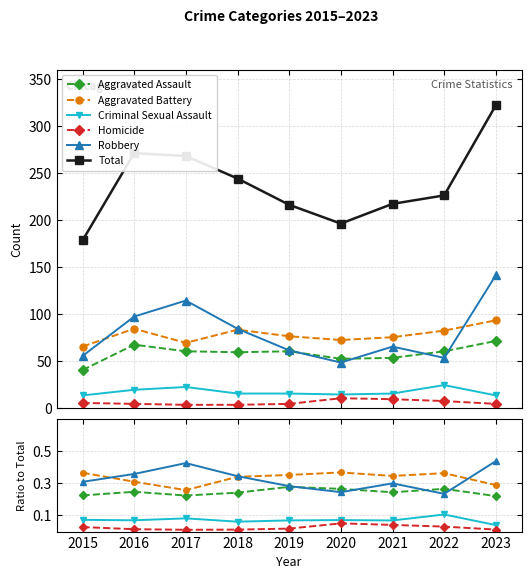

True or false: Criminal Sexual Assault and Aggravated Battery cross at least once.

False